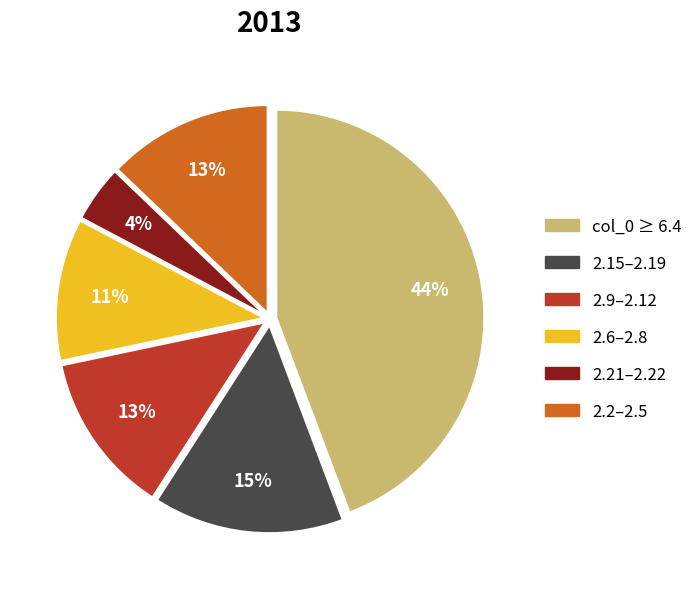

How many segments does this pie chart have?

6